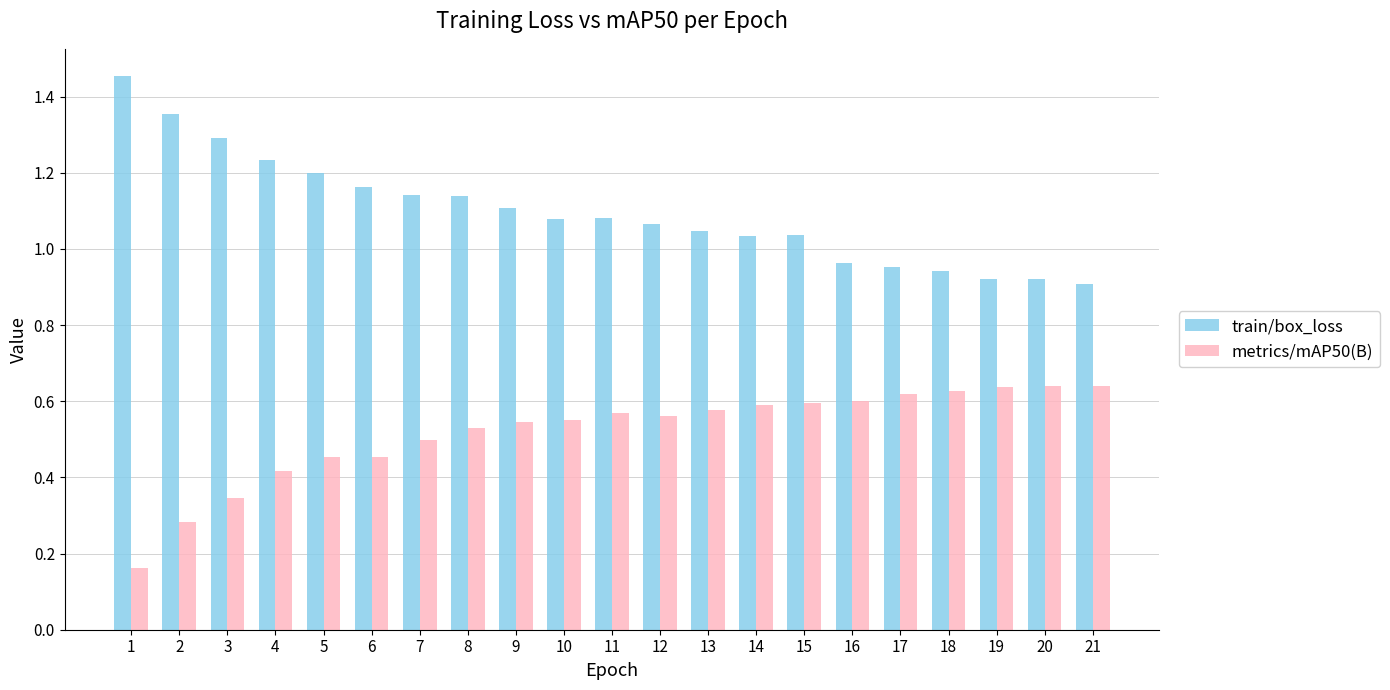

The value of train/box_loss at 10 is 1.1. True or false?

True